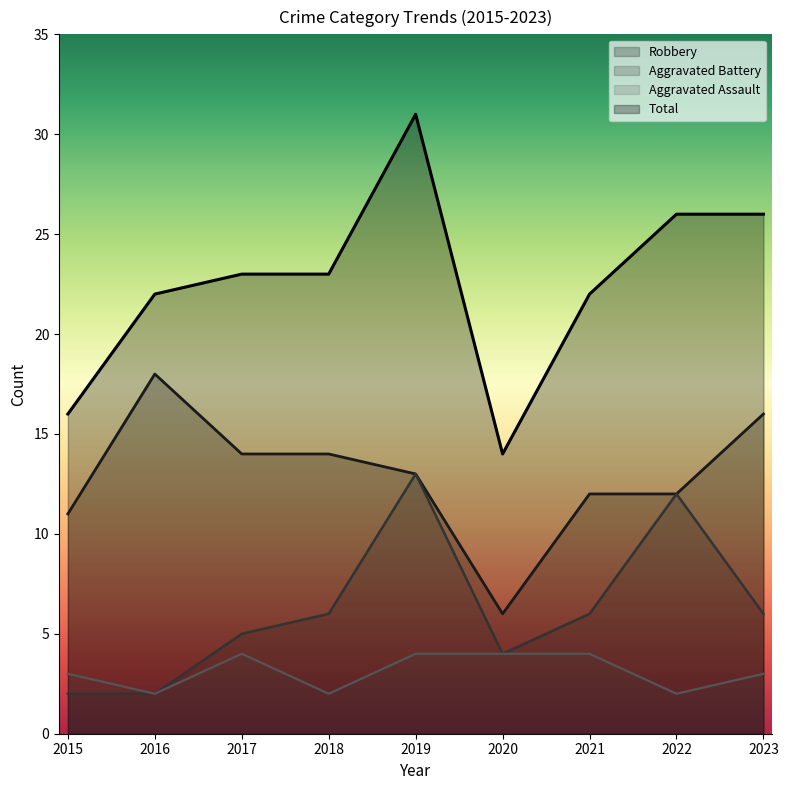

What is the difference between the Robbery values at 2019 and 2022?

1